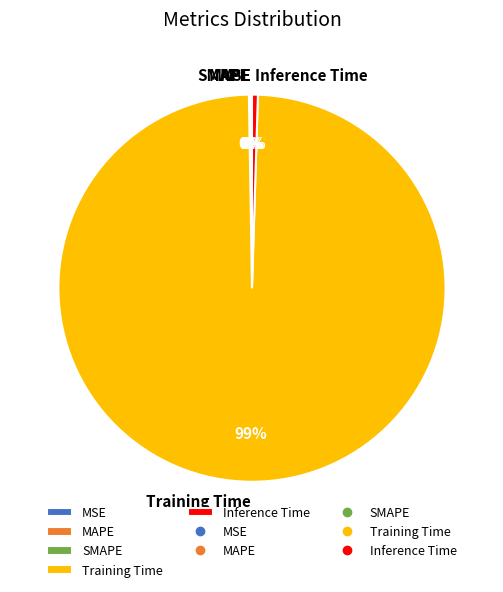

True or false: Inference Time accounts for 0% of the total.

True